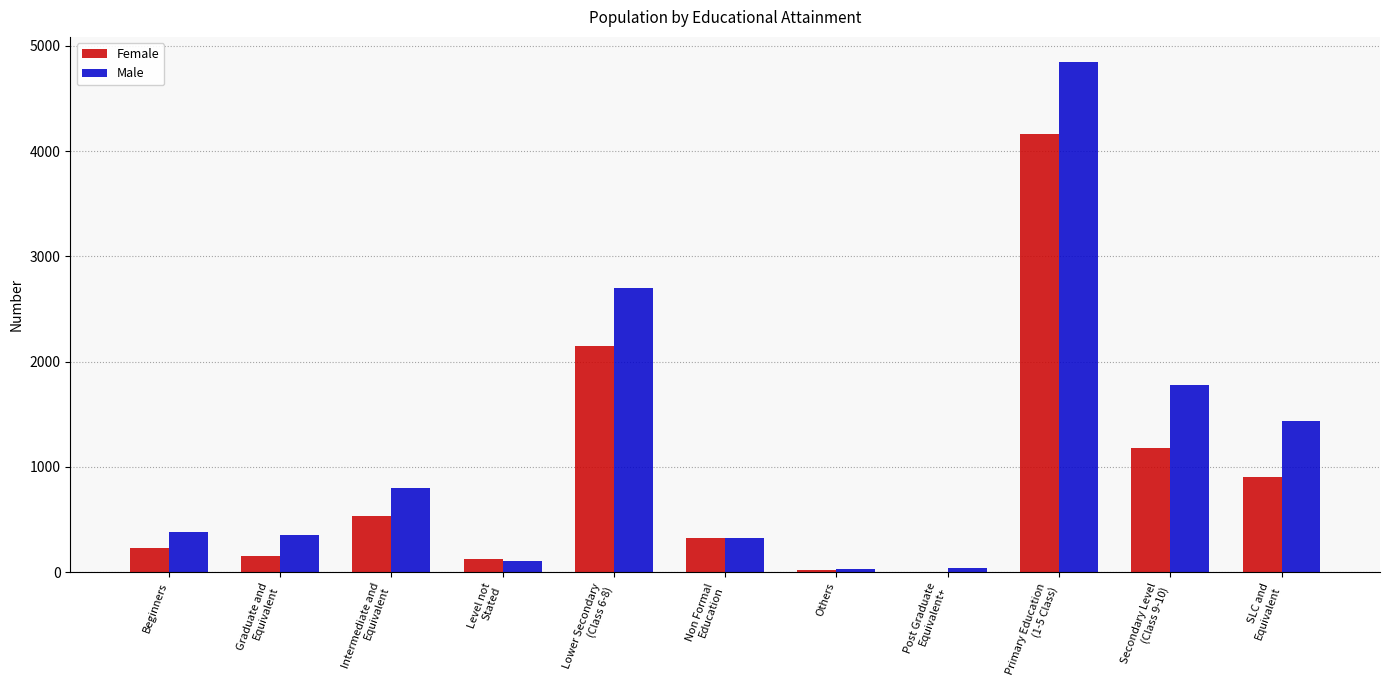

What is the maximum value for Female?

4160